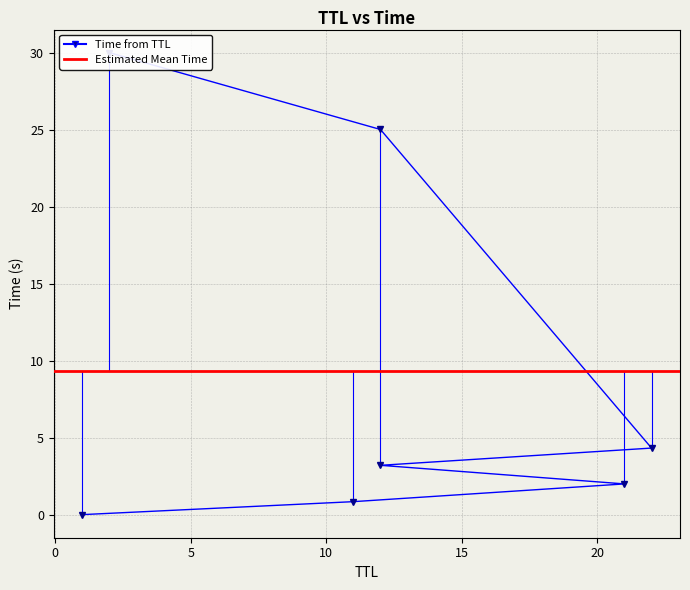

Reading right to left, extract all data points from this chart.

2=30.0	12=25.0	22=4.3	12=3.2	21=2.0	11=0.8	1=0.0